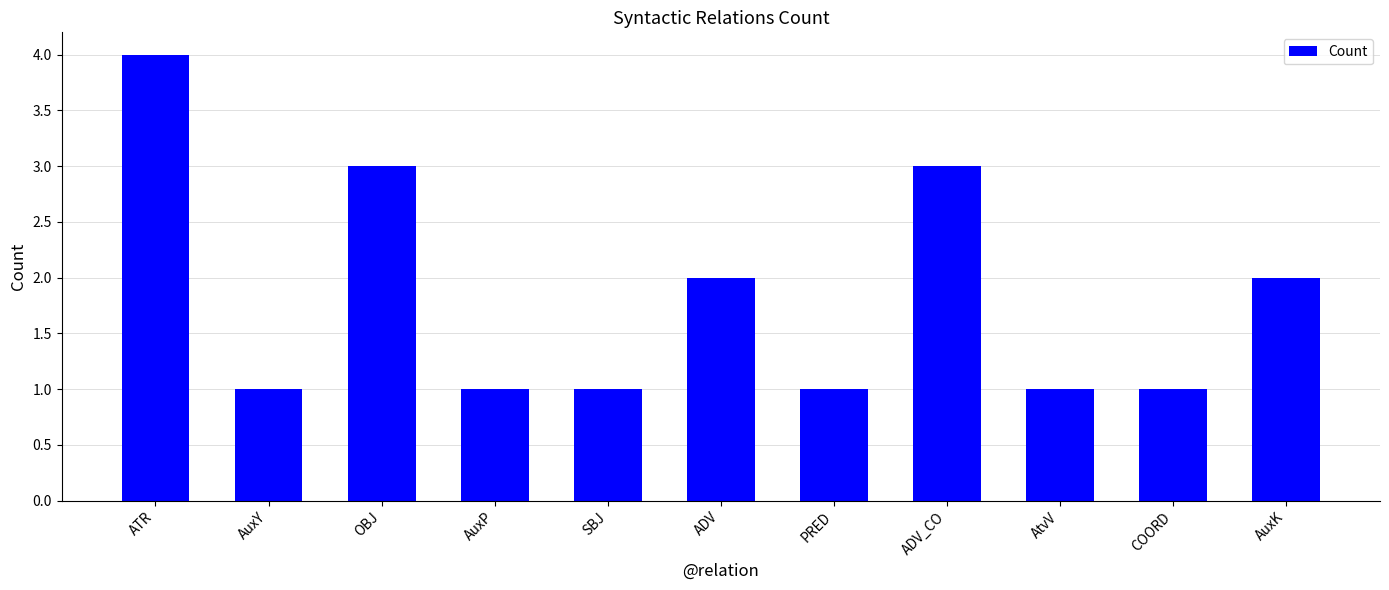

What is the greatest value displayed?

4